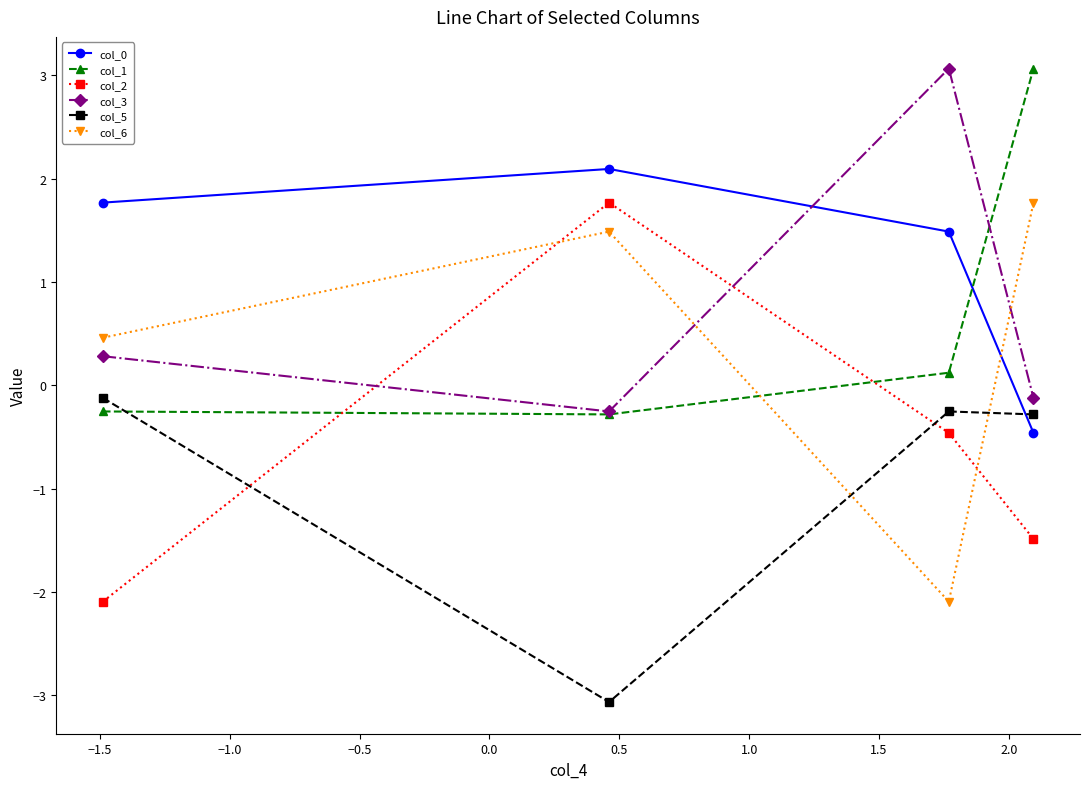

True or false: col_2 has more than 2 points higher than both neighbors.

False